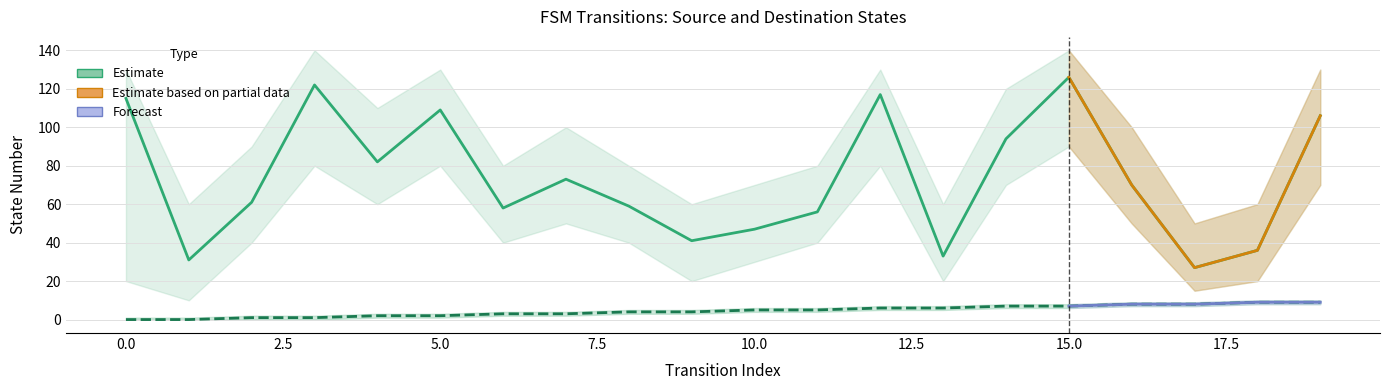

At which category is the sum across all series the highest?

15